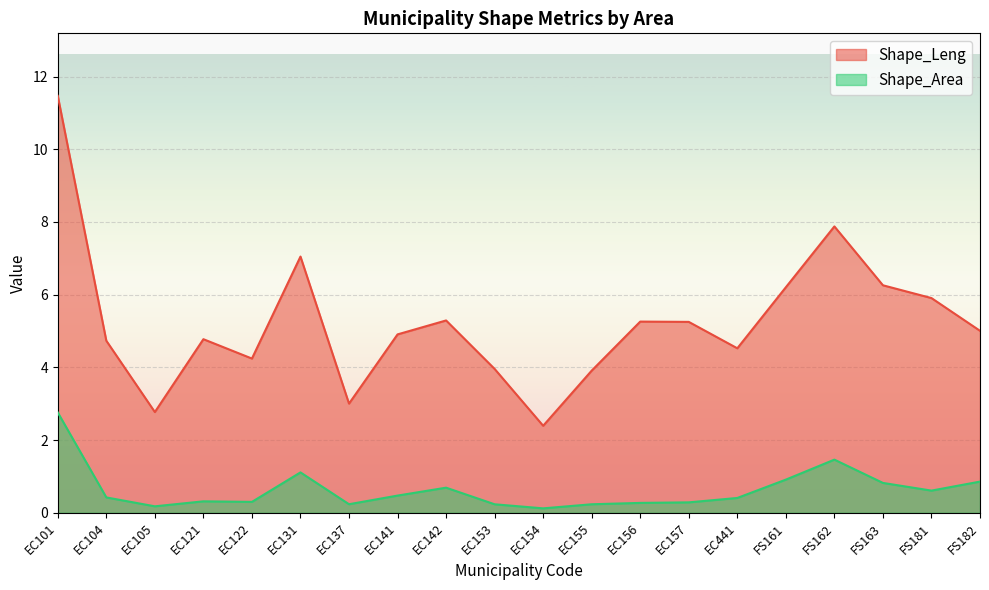

At which category does Shape_Leng reach its first local peak?

EC121